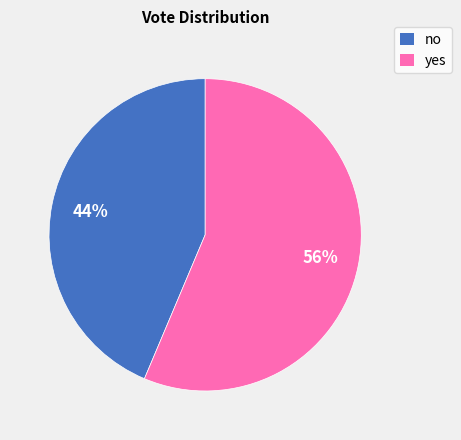

To the nearest percent, what is the average slice percentage?

50%